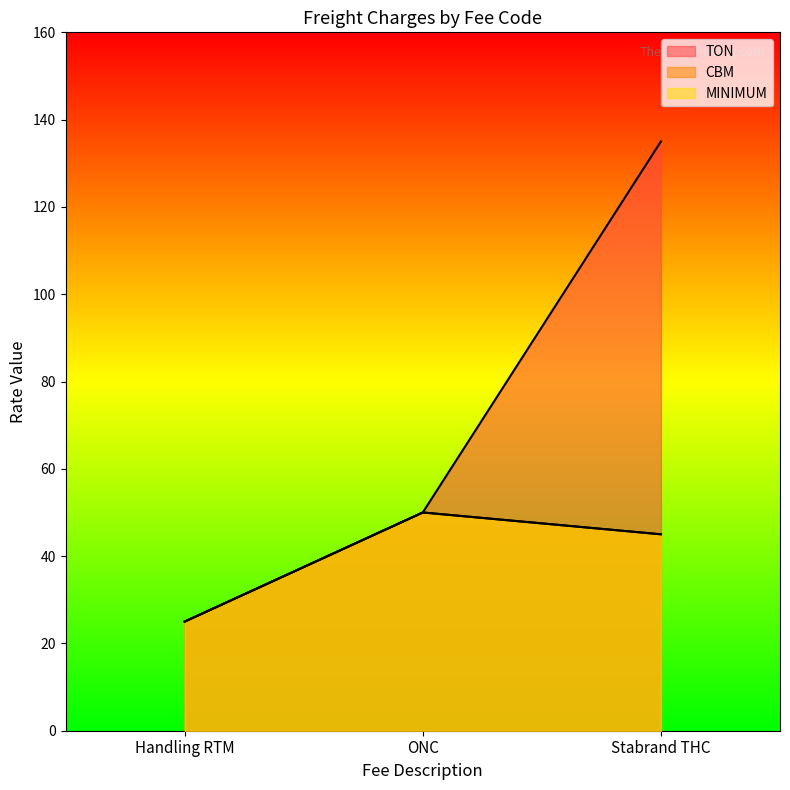

Reading left to right, transcribe all the data shown in this chart.

TON: 25	50	135
CBM: 25	50	45
MINIMUM: 25	50	45